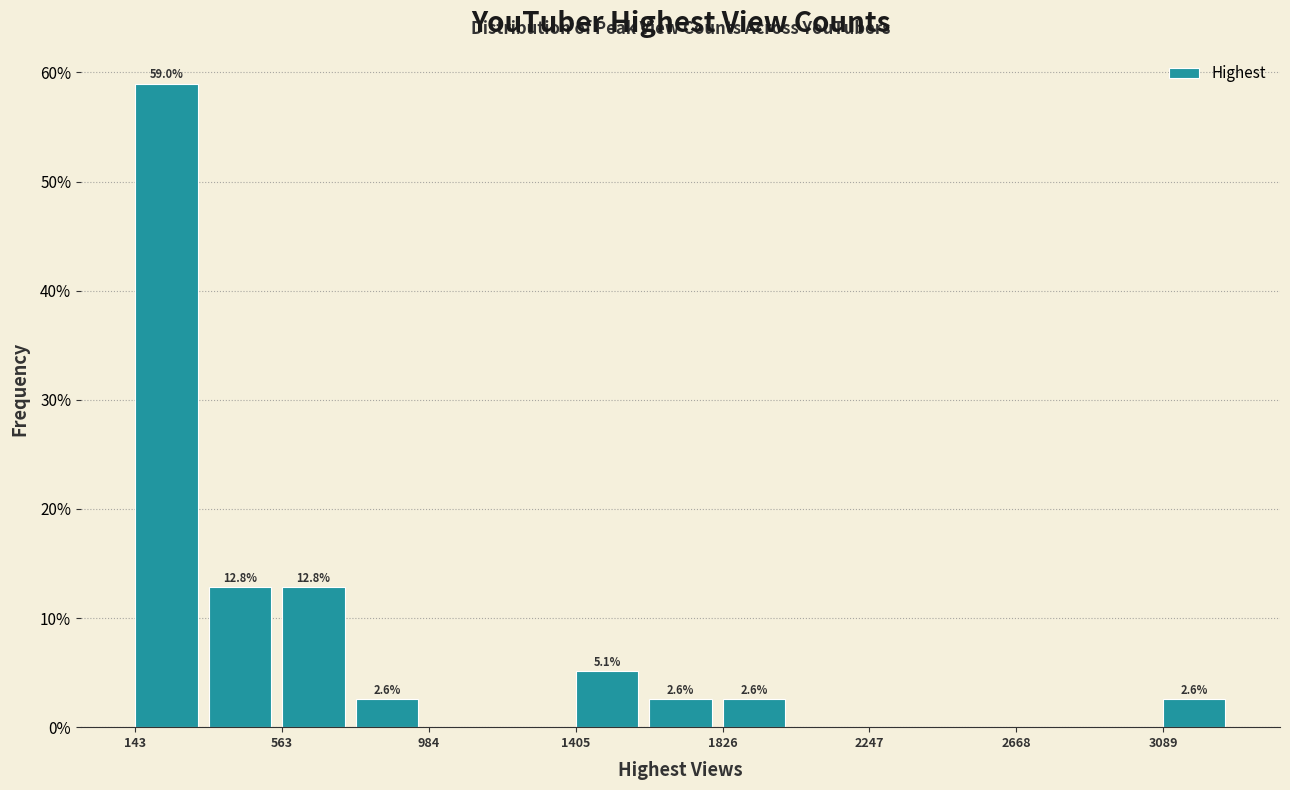

Over which range of the x-axis is the bar tallest?

150 to 350